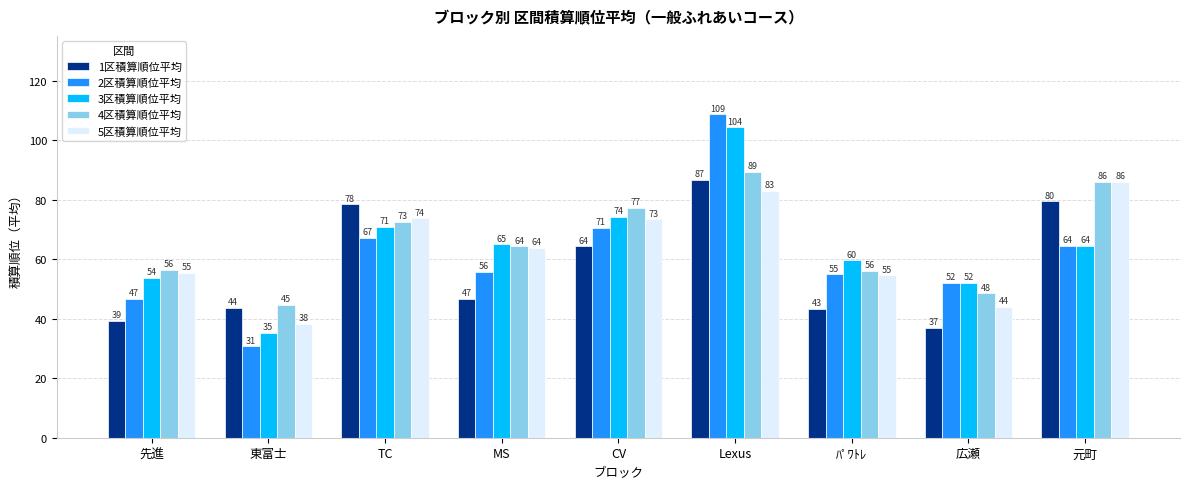

True or false: 4区積算順位平均 has a value of 75.9 at 東富士.

False